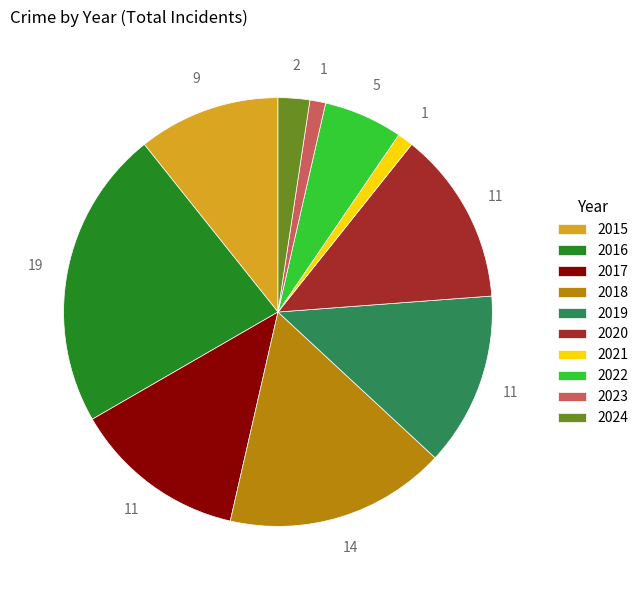

The 2021 slice represents 1% of the pie. True or false?

True